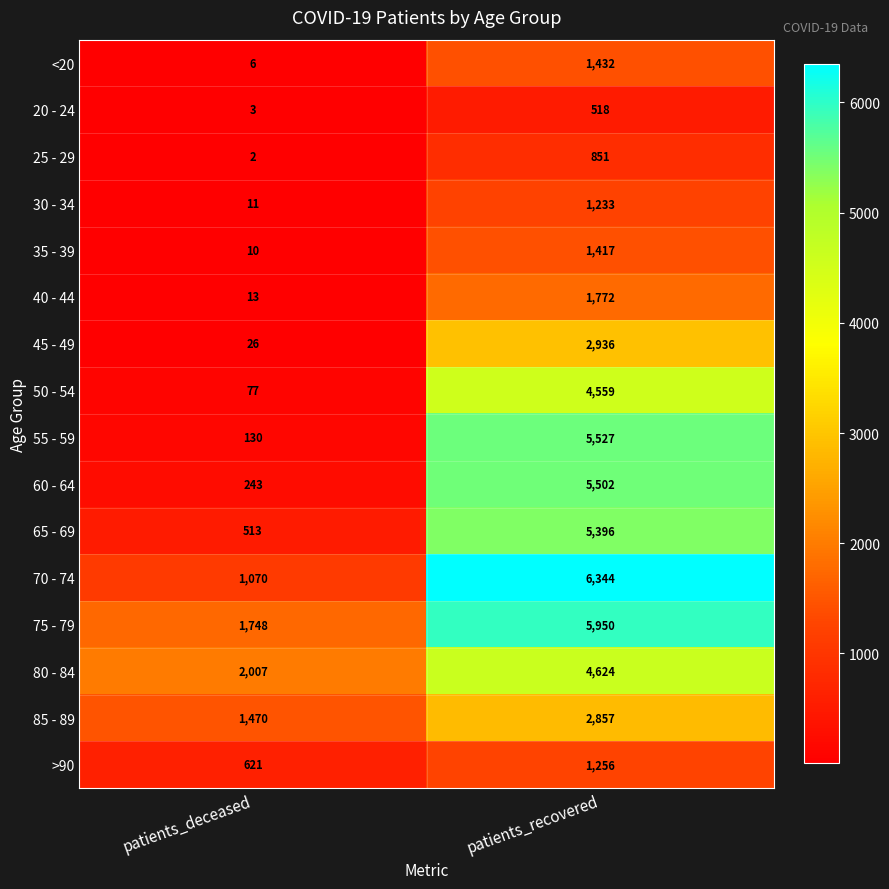

What is the smallest value displayed?

2